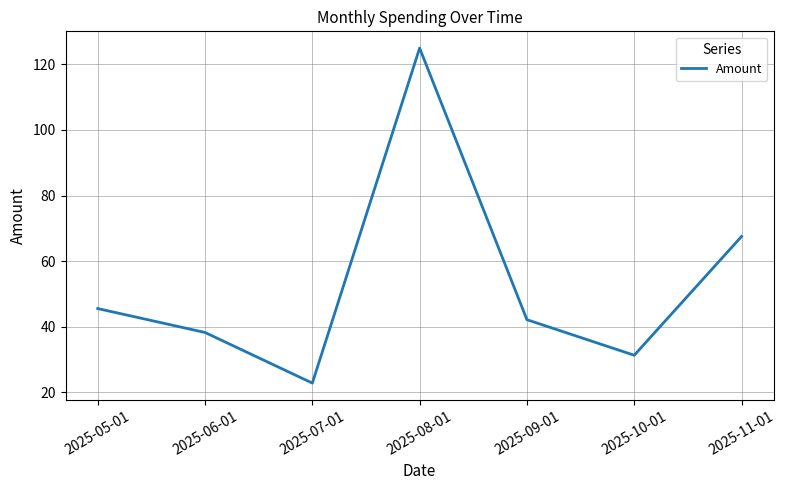

Count the number of data series in this chart.

1